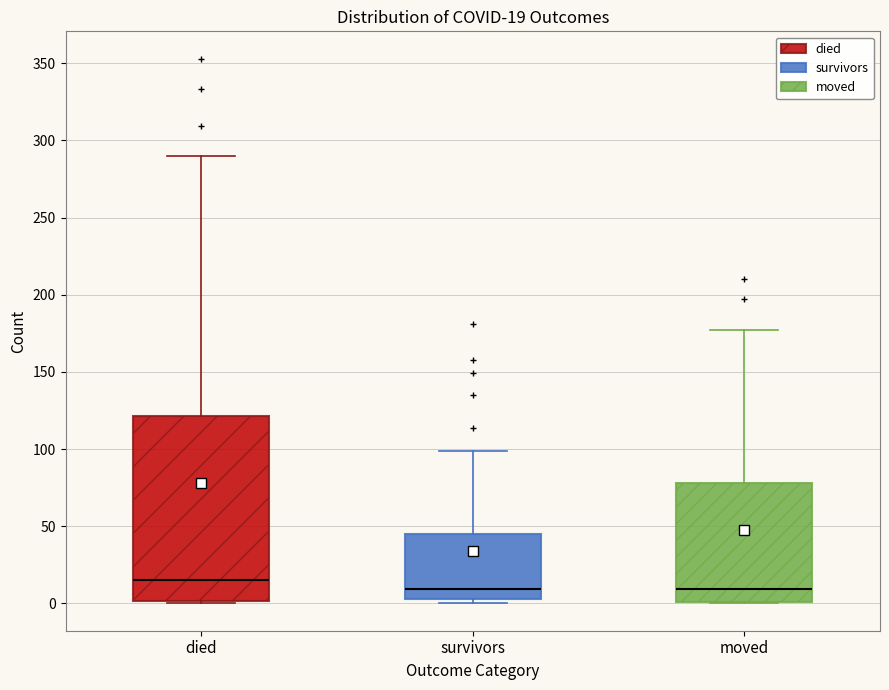

Comparing the boxes themselves (not the whiskers), which one is the tallest?

died